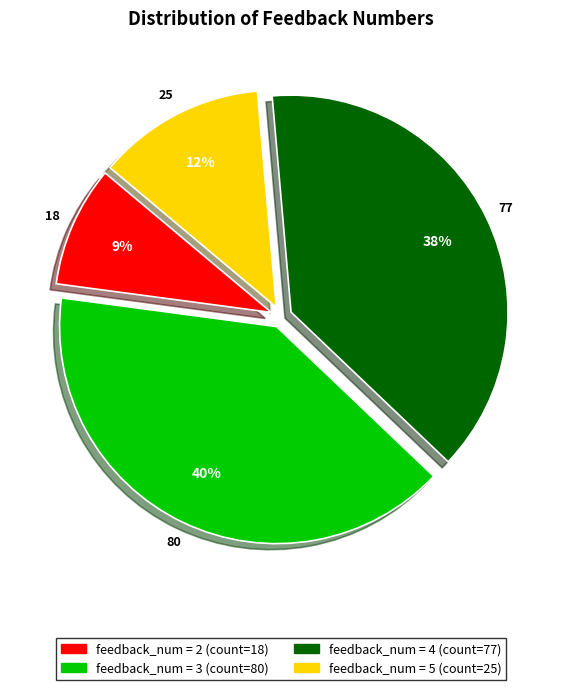

Is there any slice that represents more than half of the pie?

No